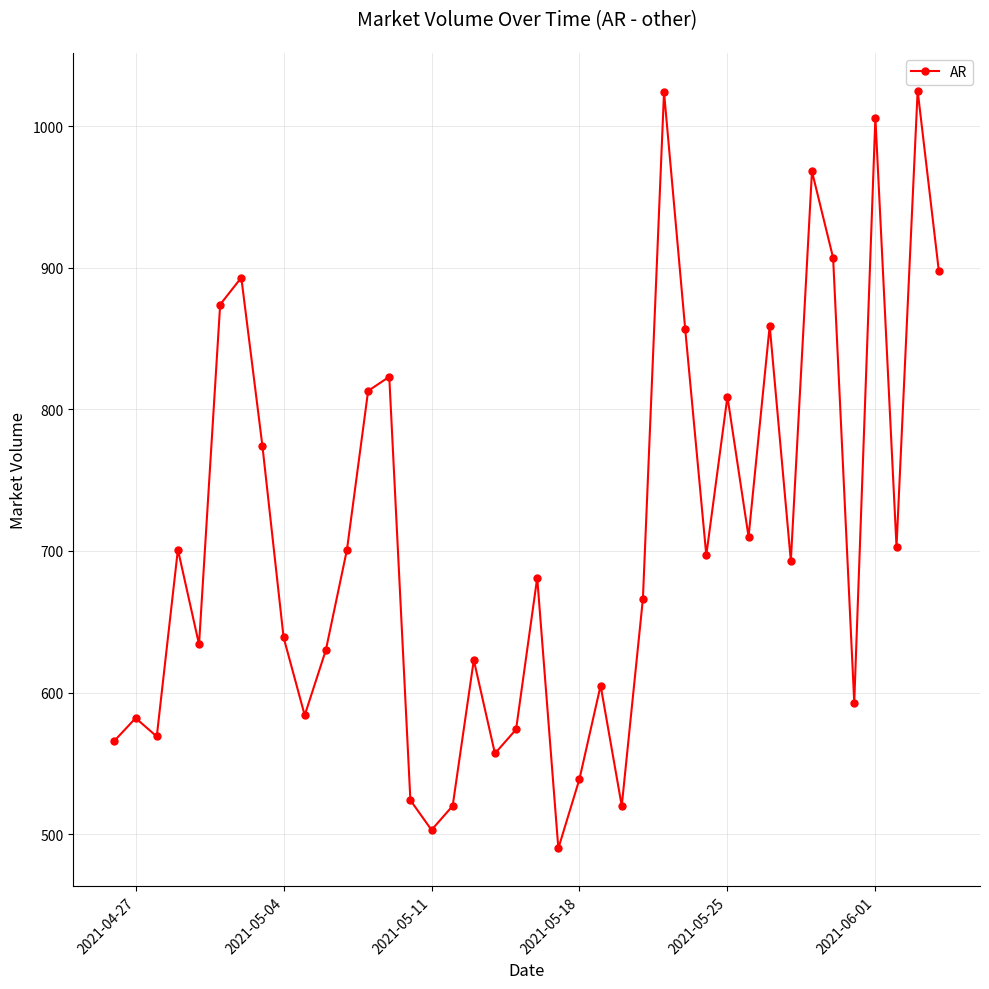

What is the minimum value shown in the chart?

490